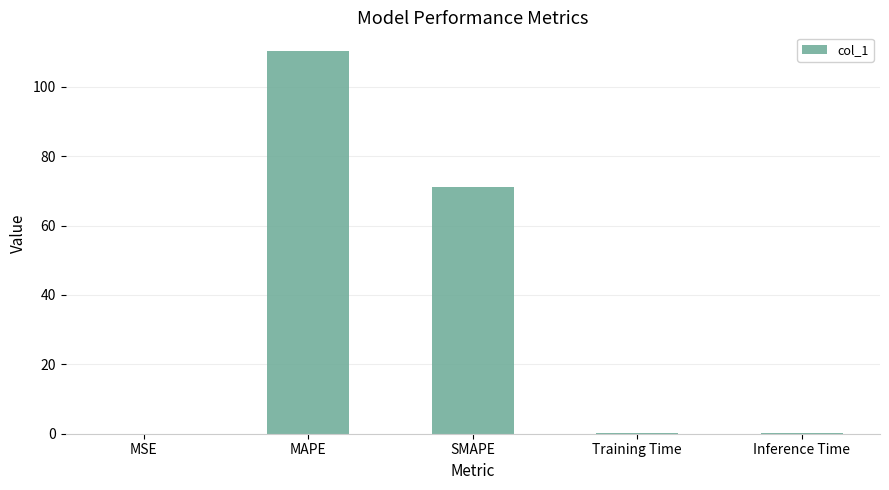

What is the sum of all values?

181.4